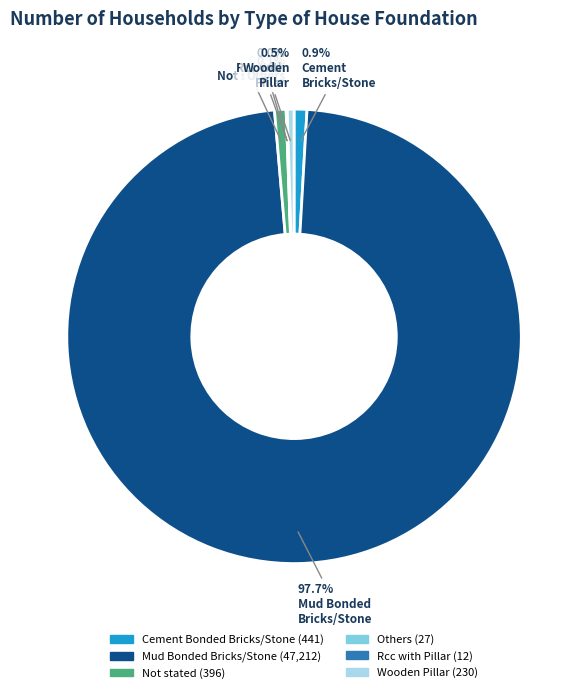

Which slice is the largest?

Mud Bonded Bricks/Stone